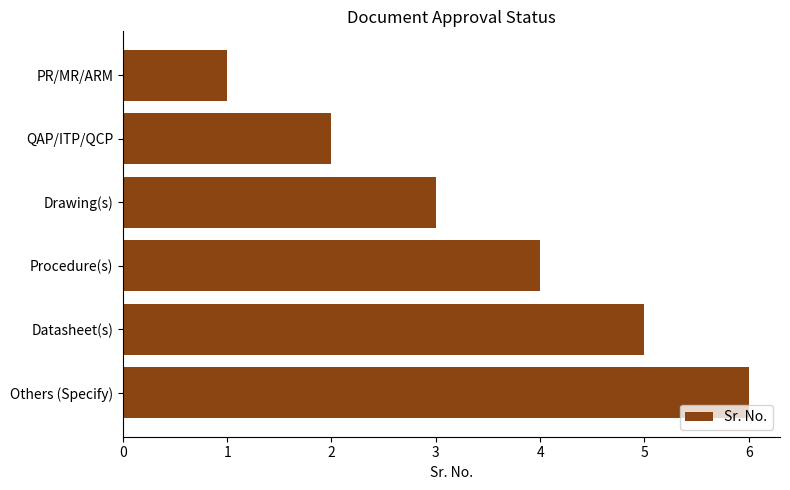

Which label corresponds to the largest value in the chart?

Others (Specify)